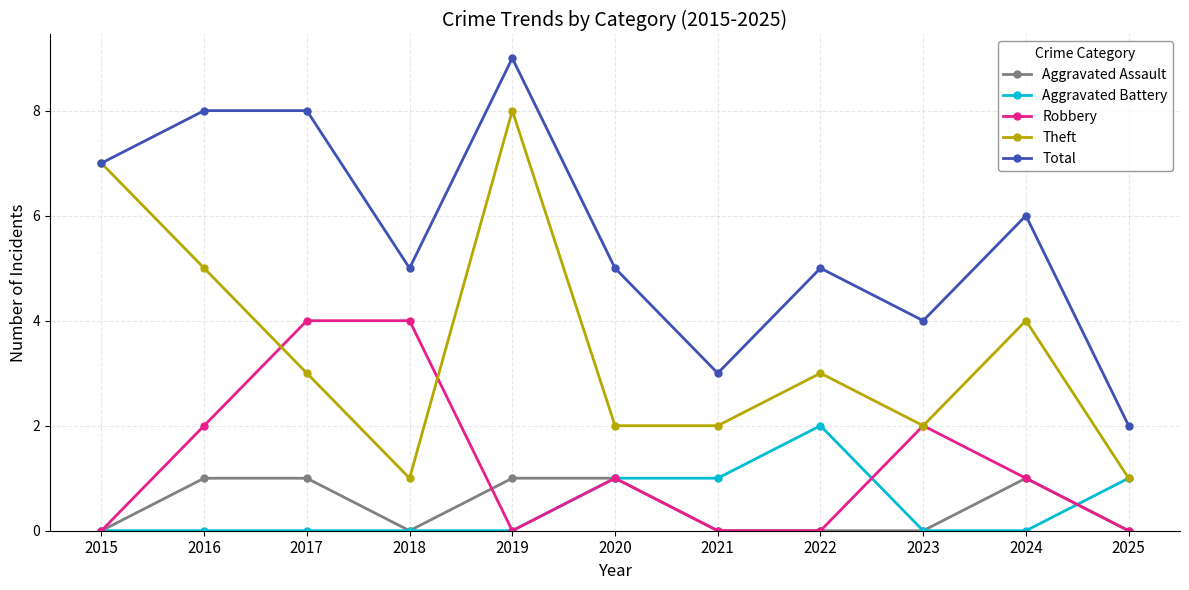

Reading left to right, extract all data points from this chart.

Aggravated Assault: 2015=0	2016=1	2017=1	2018=0	2019=1	2020=1	2021=0	2022=0	2023=0	2024=1	2025=0
Aggravated Battery: 2015=0	2016=0	2017=0	2018=0	2019=0	2020=1	2021=1	2022=2	2023=0	2024=0	2025=1
Robbery: 2015=0	2016=2	2017=4	2018=4	2019=0	2020=1	2021=0	2022=0	2023=2	2024=1	2025=0
Theft: 2015=7	2016=5	2017=3	2018=1	2019=8	2020=2	2021=2	2022=3	2023=2	2024=4	2025=1
Total: 2015=7	2016=8	2017=8	2018=5	2019=9	2020=5	2021=3	2022=5	2023=4	2024=6	2025=2